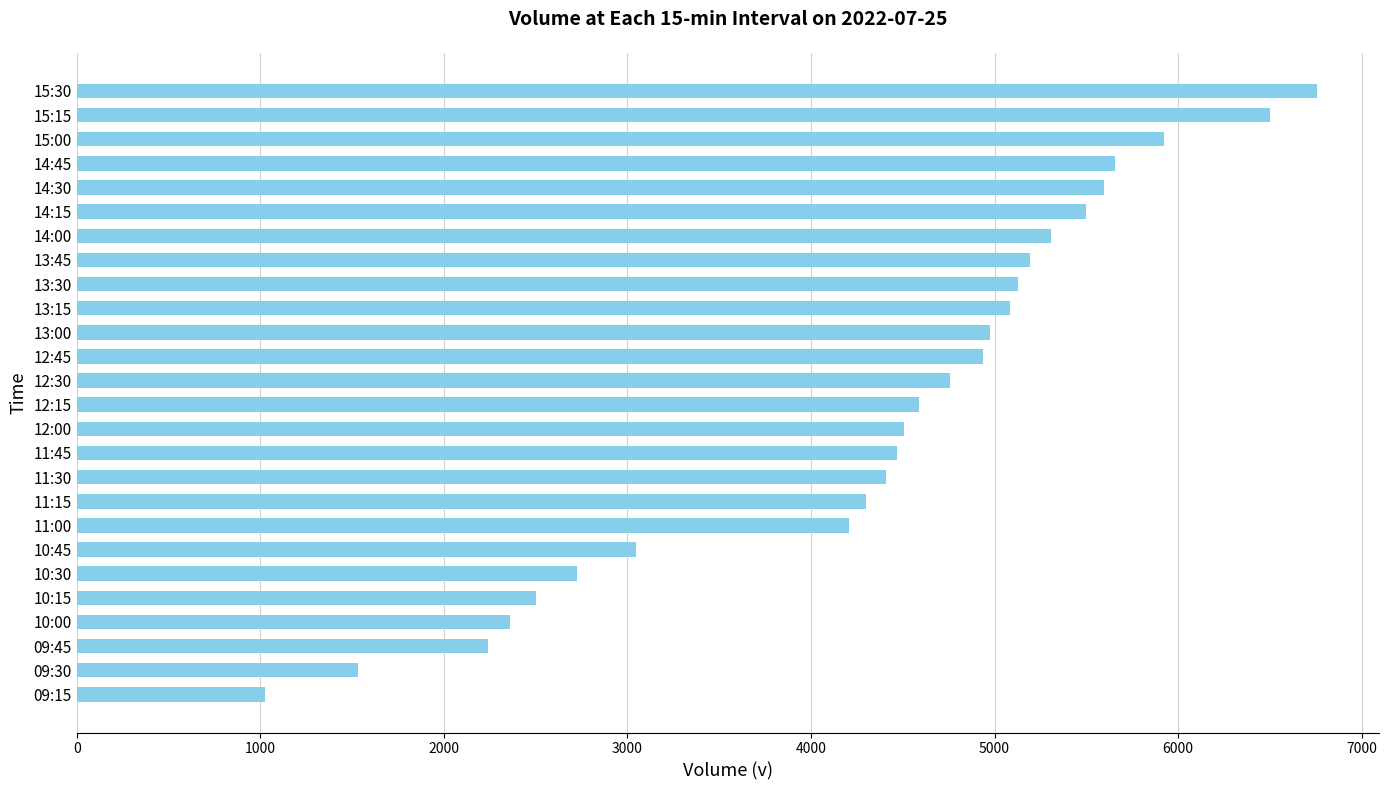

How many bars are there in total?

26